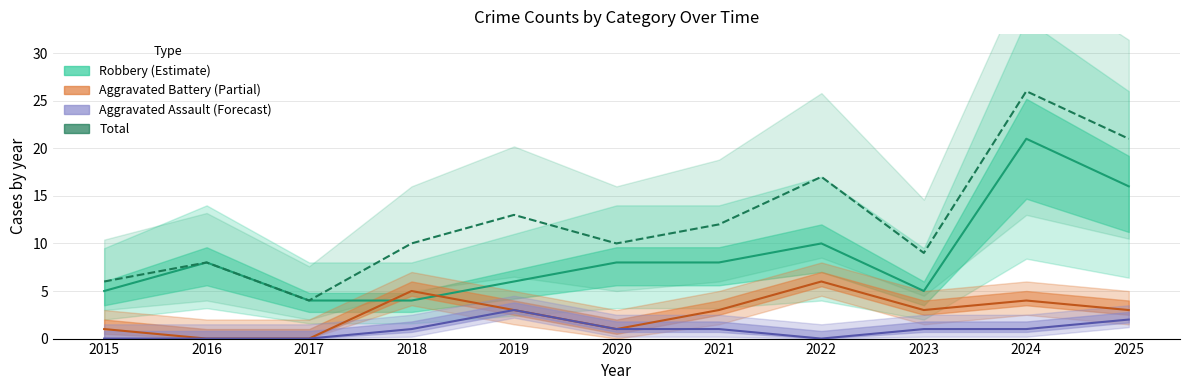

Between 2024 and 2017, which is larger?

2024